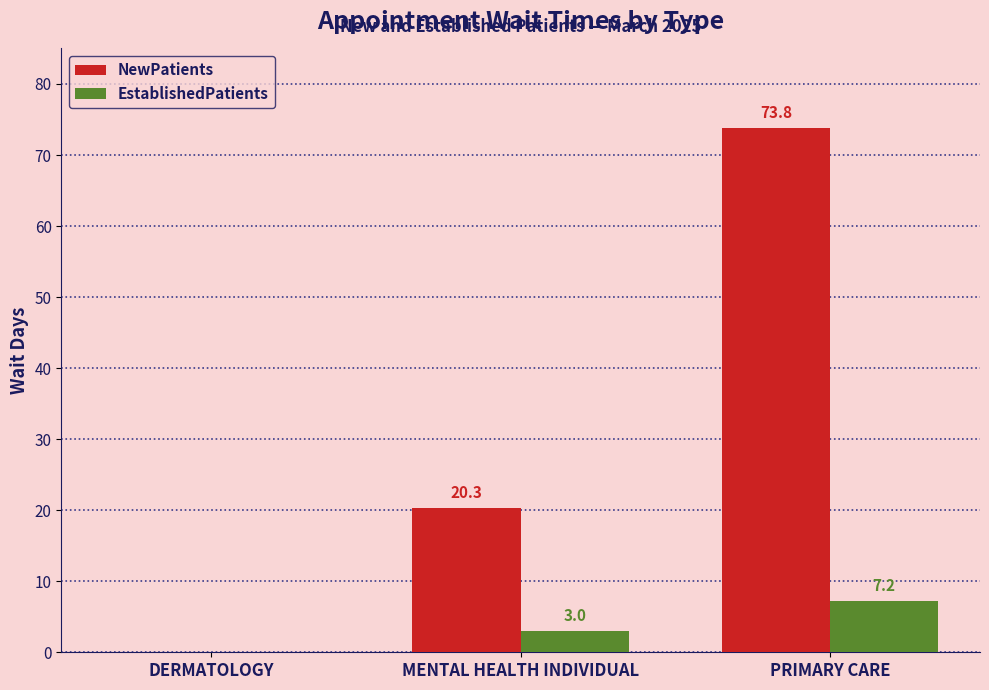

Count the number of data series in this chart.

2